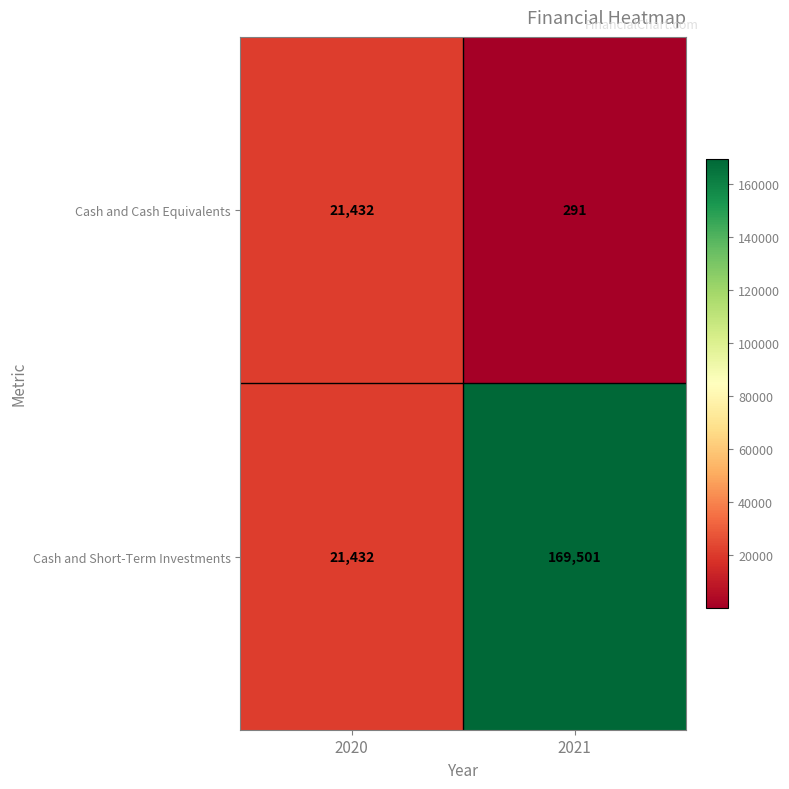

Where is Cash and Cash Equivalents nearest to the value 10861?

2021